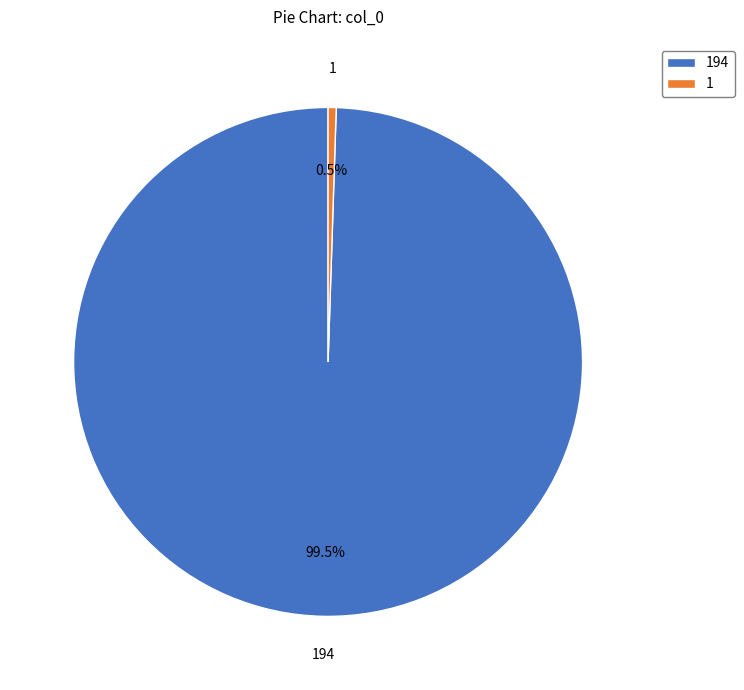

Which has a higher value, 1 or 194?

194